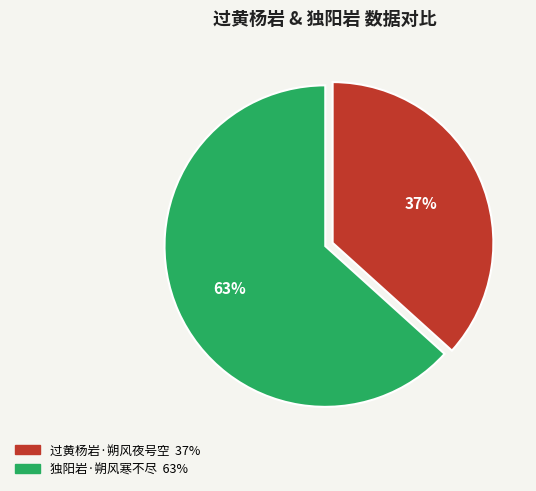

Is it true that 独阳岩·朔风寒不尽 is 53% of the pie?

False